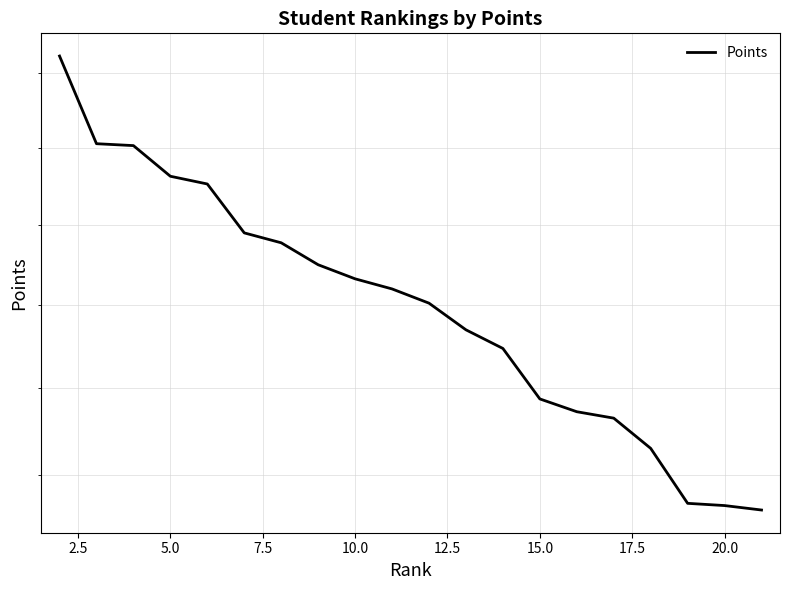

The value at 5.0 is 296.2. True or false?

True